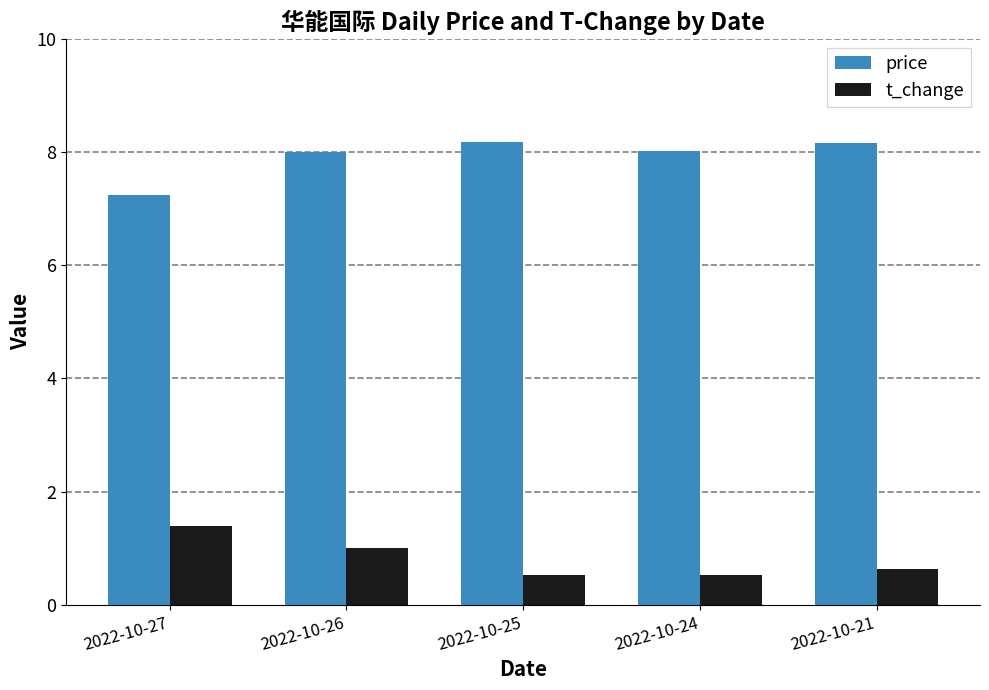

How many distinct data groups are displayed?

2